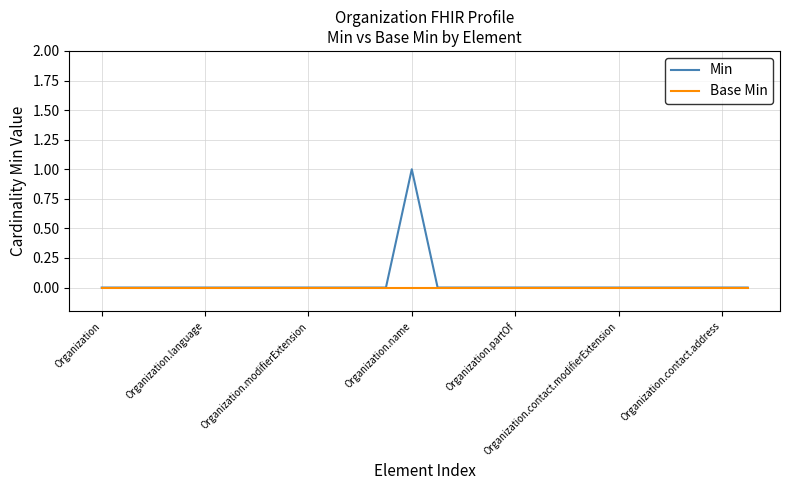

Which series has the widest spread of values?

Min